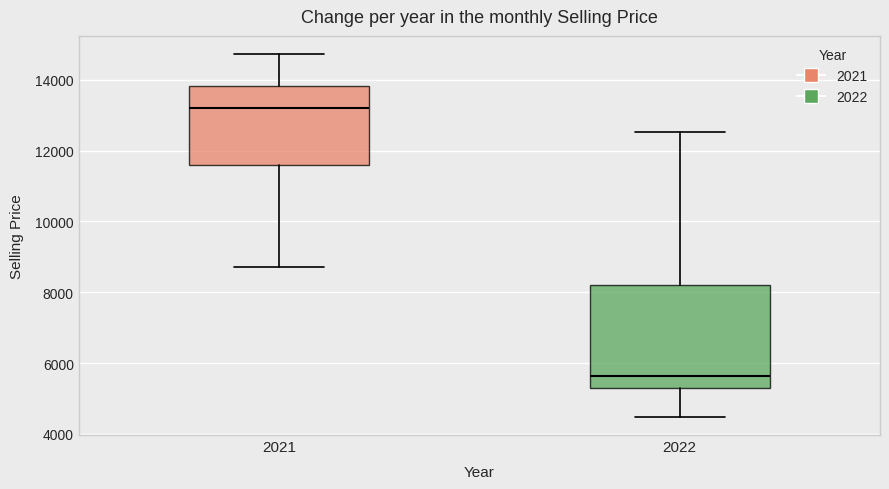

Which box's median line is the lowest?

2022